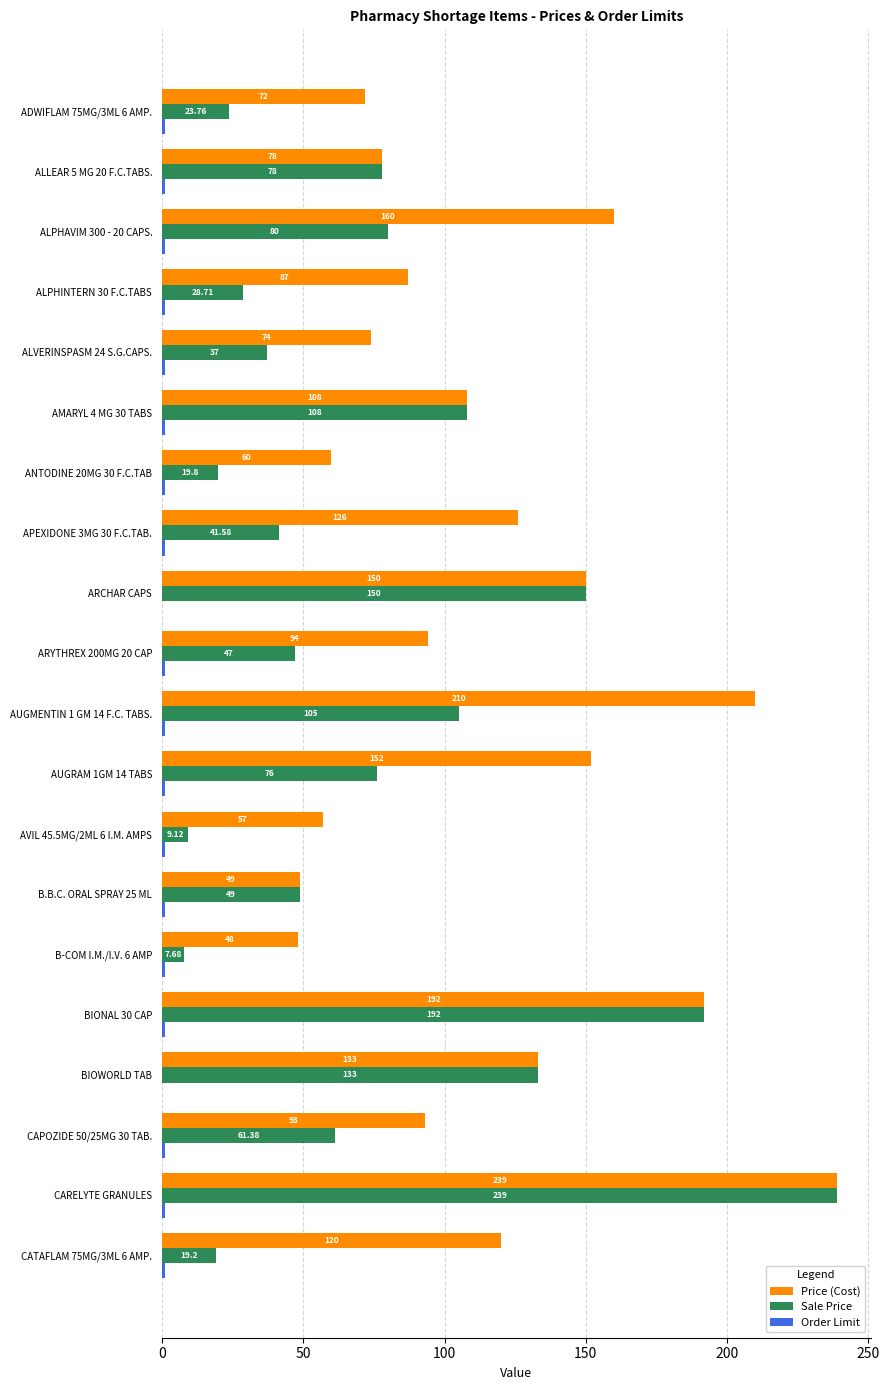

Which series has the largest total across all categories?

Price (Cost)